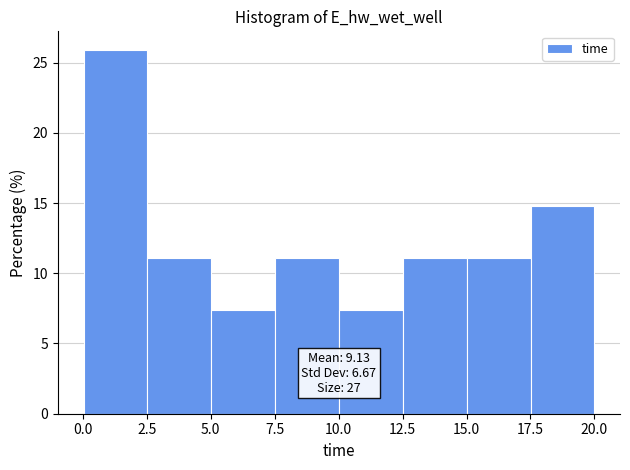

Which range on the x-axis has the tallest bar?

0.0 to 2.5